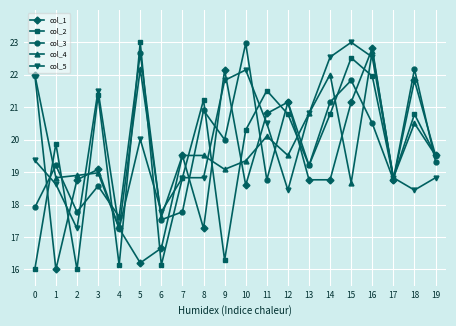

True or false: col_4 has a value of 12.1 at 6.

False